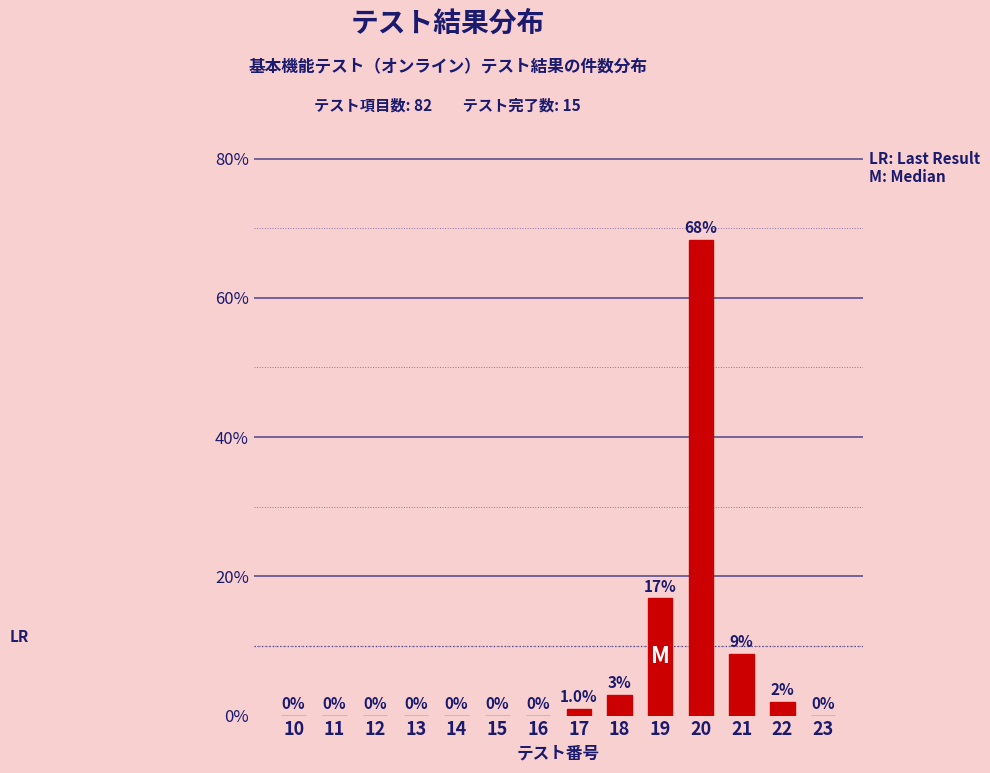

Reading left to right, list all the values displayed in this chart.

10=0.0	11=0.0	12=0.0	13=0.0	14=0.0	15=0.0	16=0.0	17=1.0	18=3.0	19=16.8	20=68.3	21=8.9	22=2.0	23=0.0